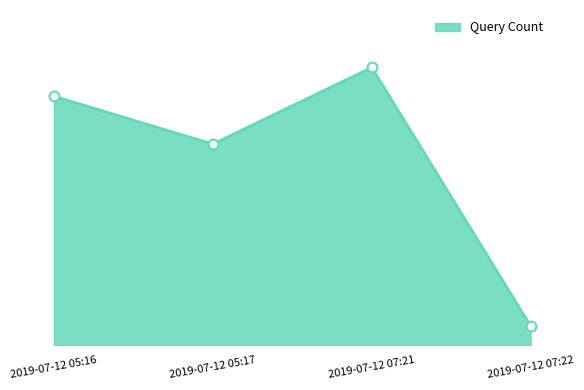

Between 2019-07-12 05:17 and 2019-07-12 07:21, which is larger?

2019-07-12 07:21